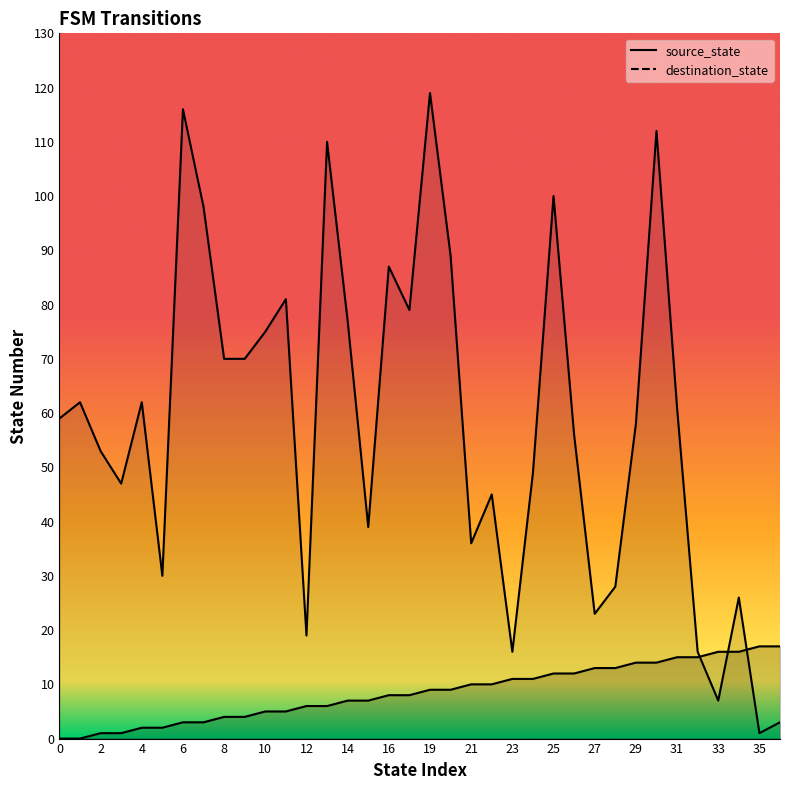

What is the value of the source_state point at the 8th from the left?

3